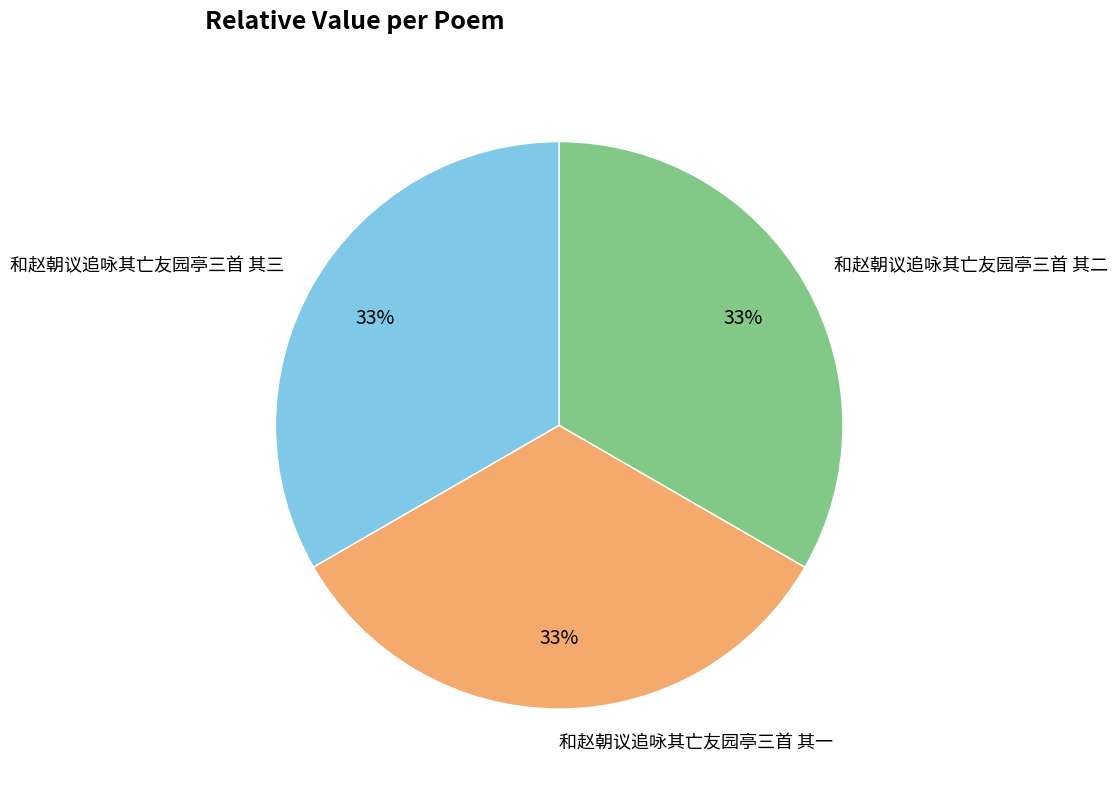

To the nearest percent, what is the average slice percentage?

33%